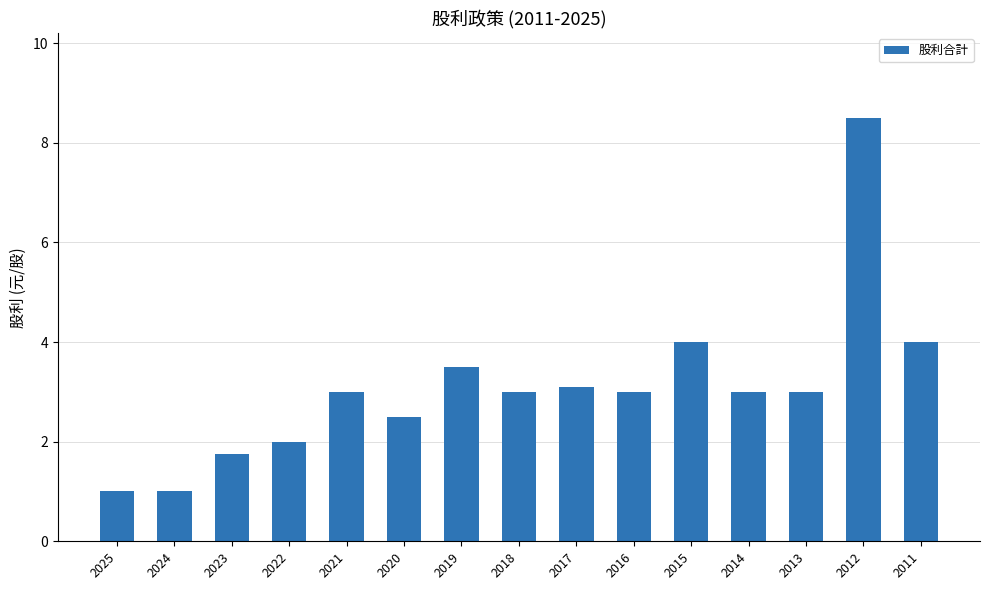

What is the value of the 15th bar from the left?

4.0